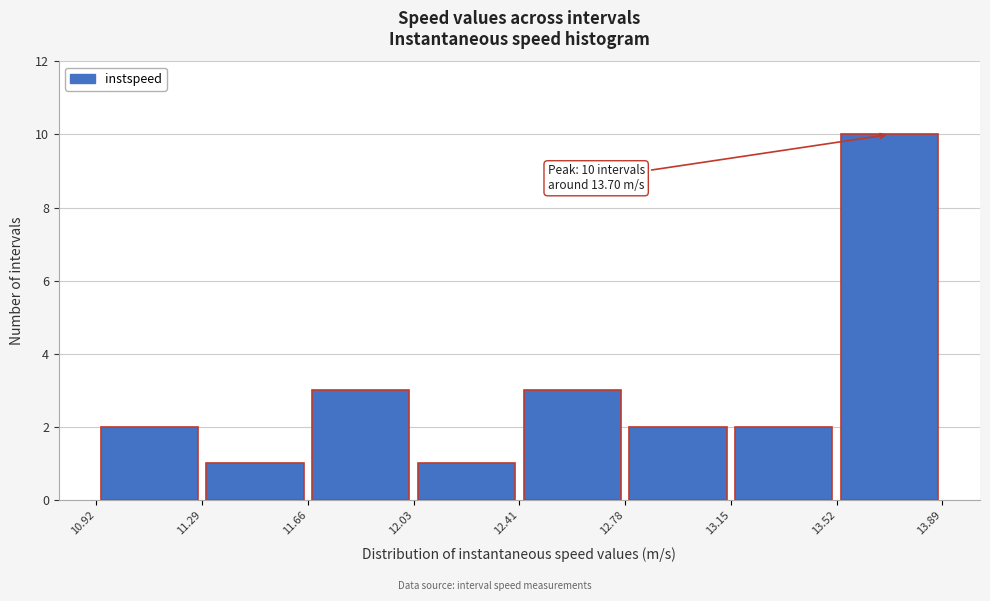

Over which range of the x-axis is the bar tallest?

13.52 to 13.89